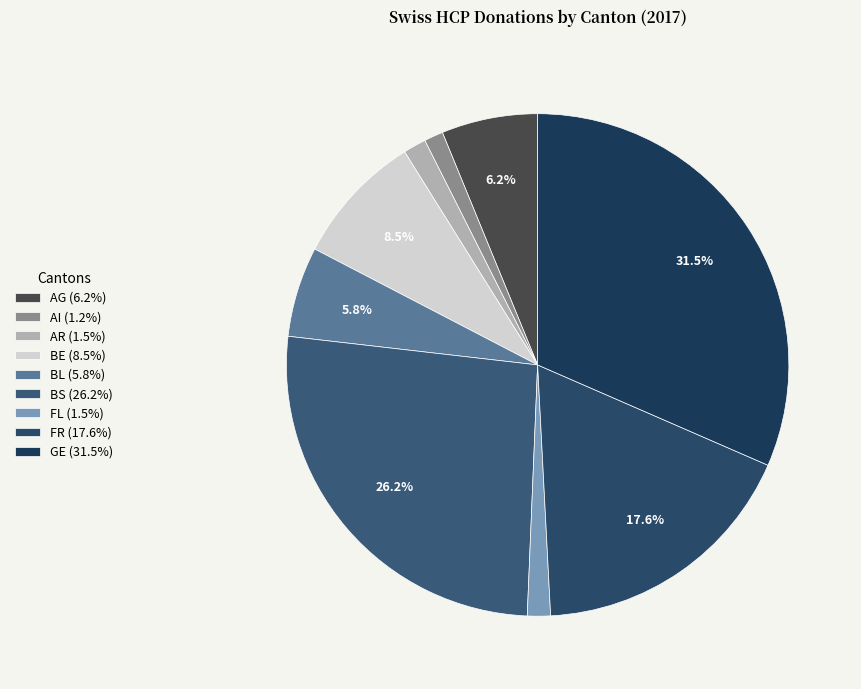

Rank the categories by value from lowest to highest.

AI, AR, FL, BL, AG, BE, FR, BS, GE